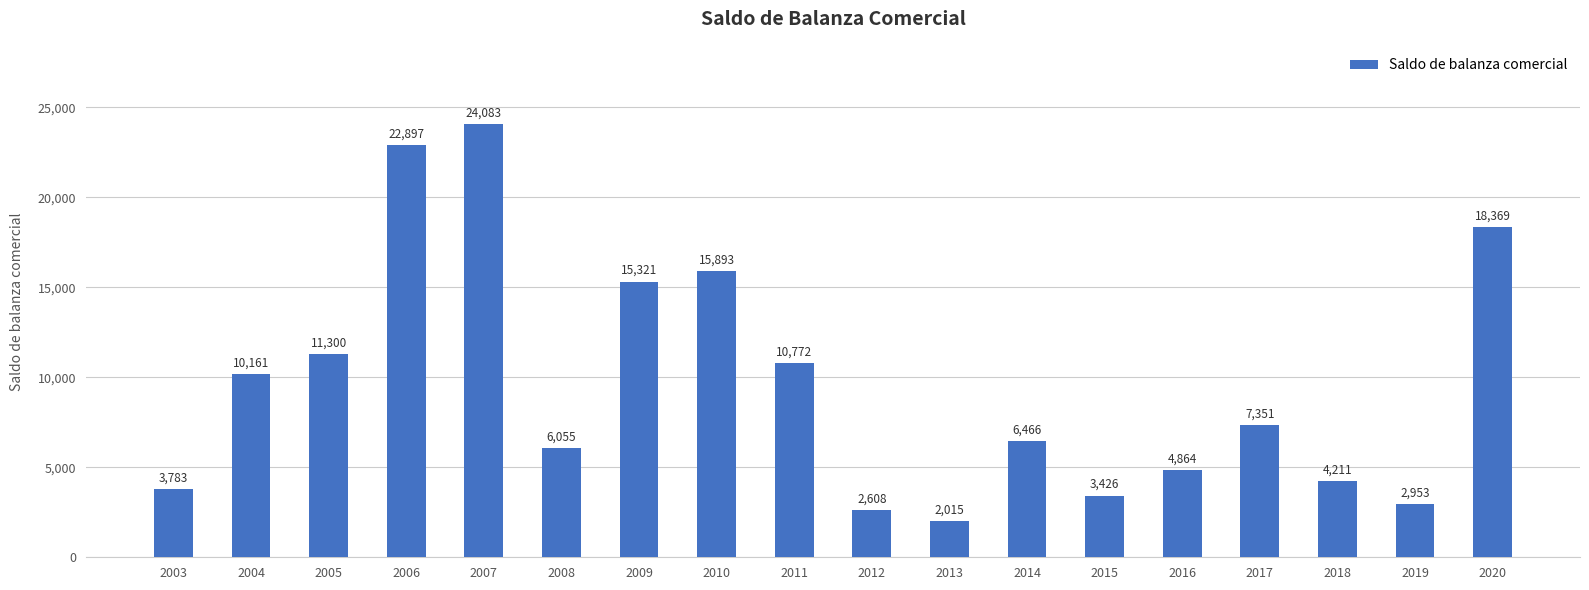

What is the sum of the values at 2017 and 2013?

9366